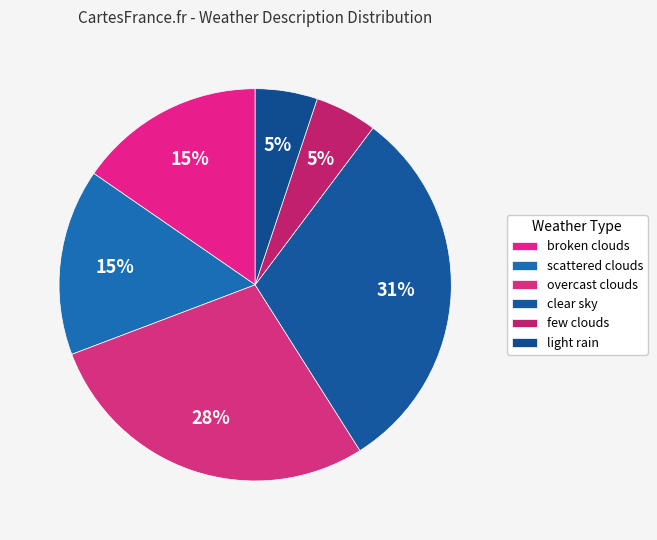

How many slices are in this pie chart?

6